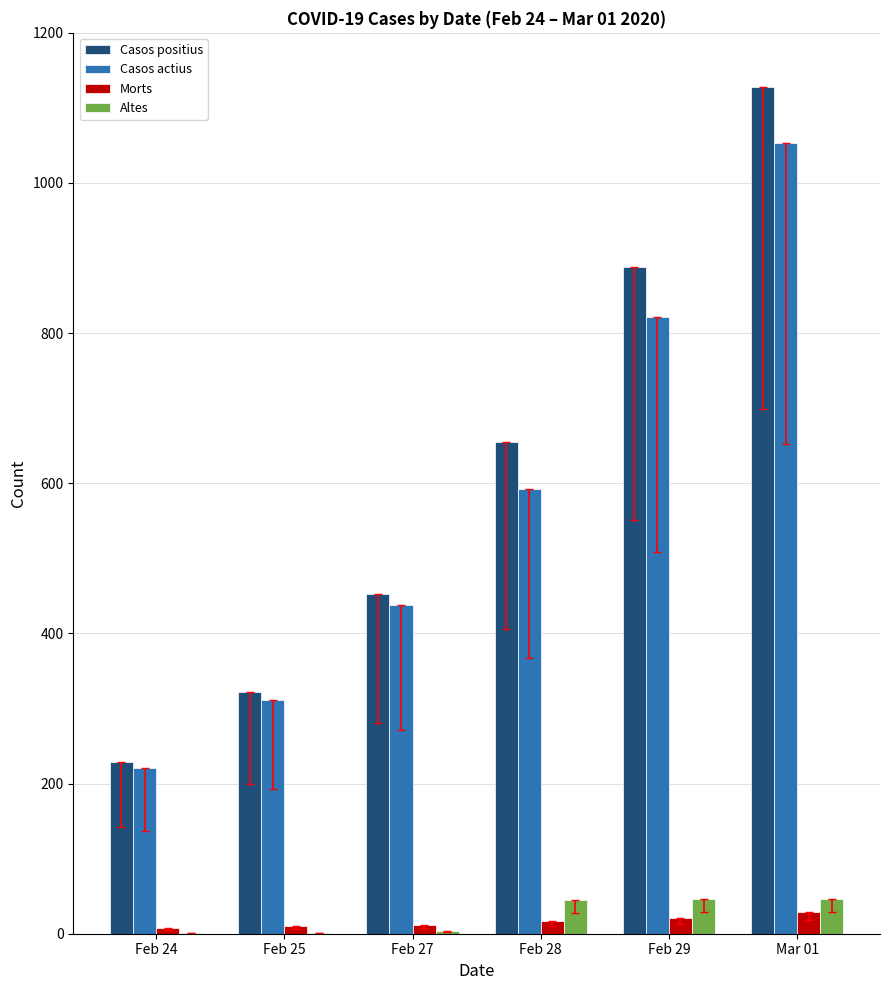

Which category has the highest value in the Casos positius series?

Mar 01